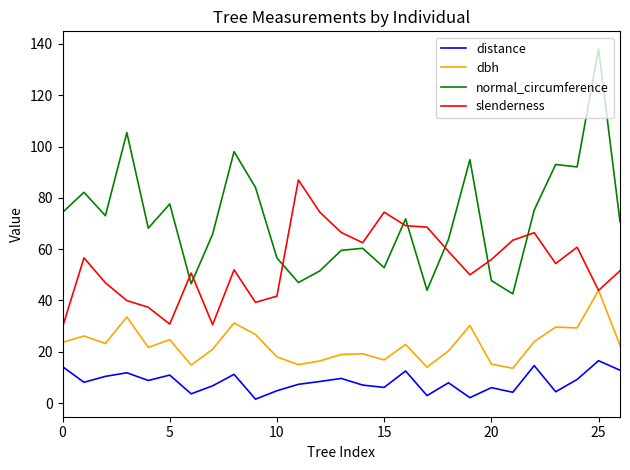

Does the chart have visible grid lines?

No